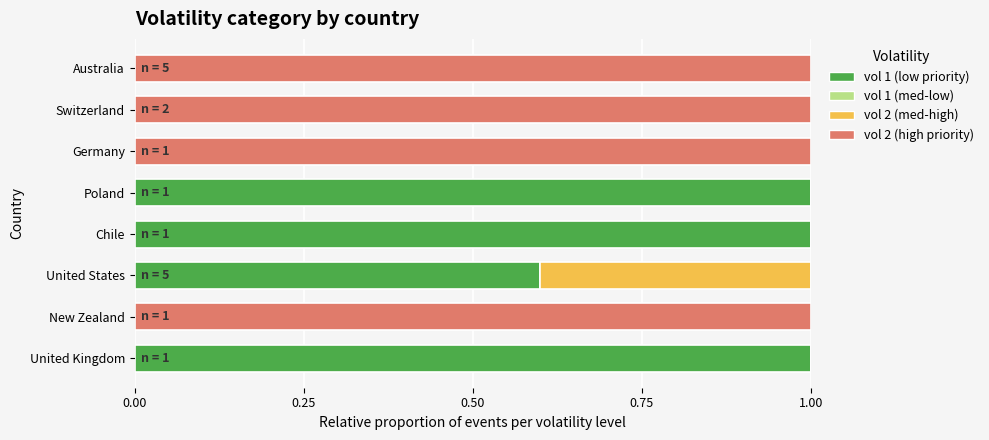

What is the total value across all series at United Kingdom?

1.0